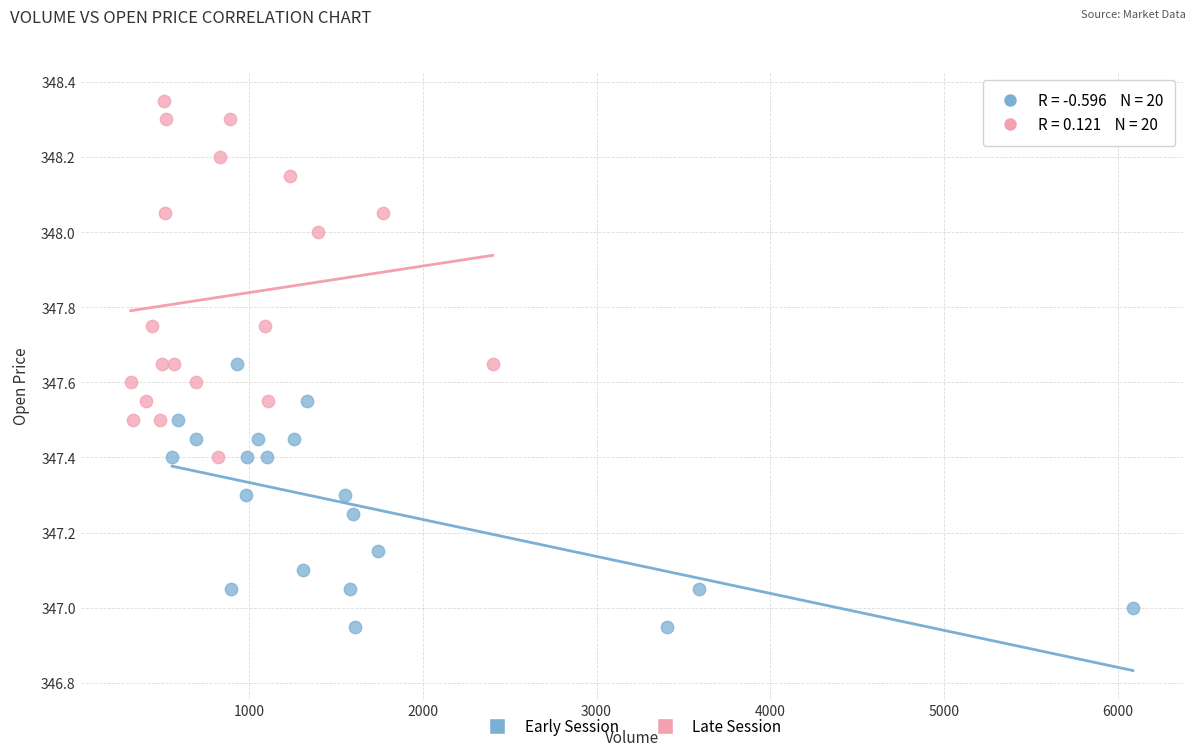

Which series contains the lowest Y value?

Early Session